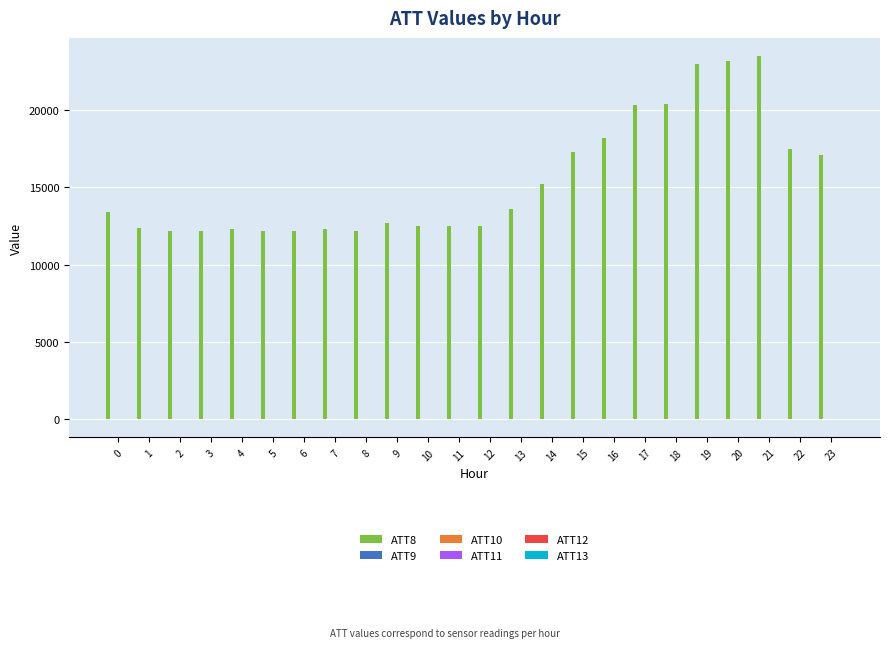

Are the bars horizontal?

No